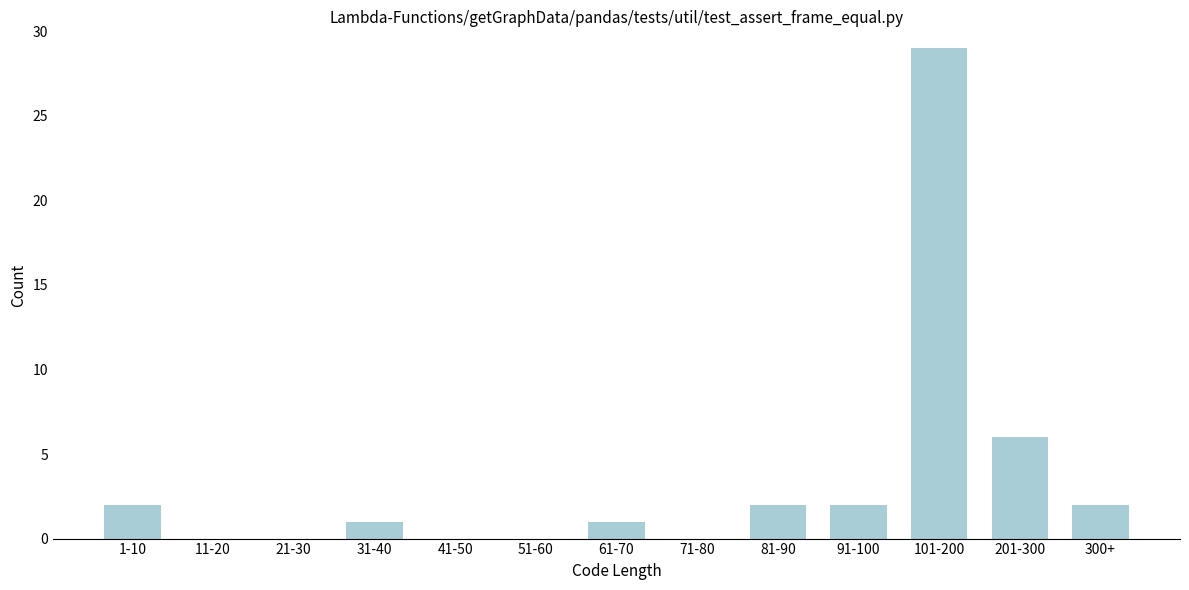

Reading left to right, list all the values displayed in this chart.

1-10=2	11-20=0	21-30=0	31-40=1	41-50=0	51-60=0	61-70=1	71-80=0	81-90=2	91-100=2	101-200=29	201-300=6	300+=2